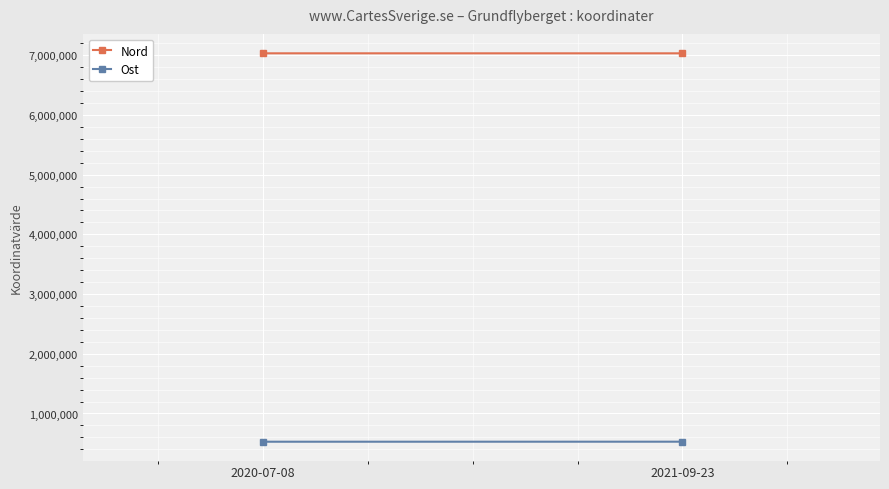

What are all the series names shown in the legend?

Nord, Ost